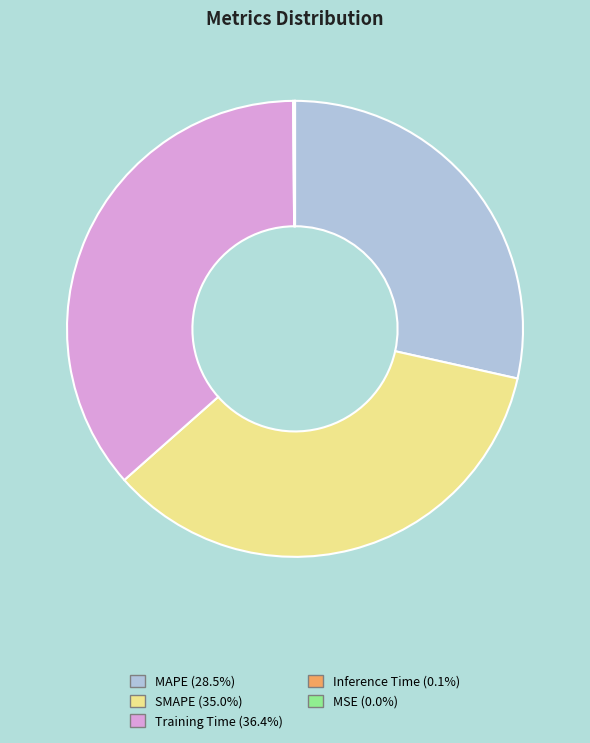

Is there any slice that represents more than half of the pie?

No